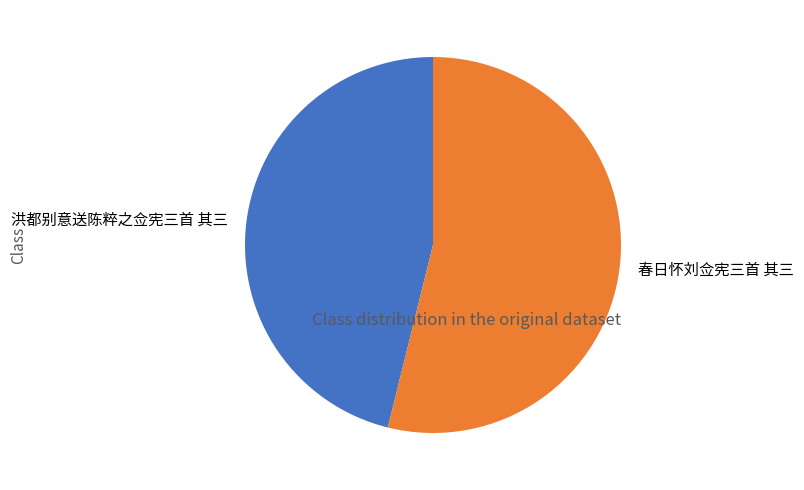

What is the largest slice in the pie chart?

春日怀刘佥宪三首 其三